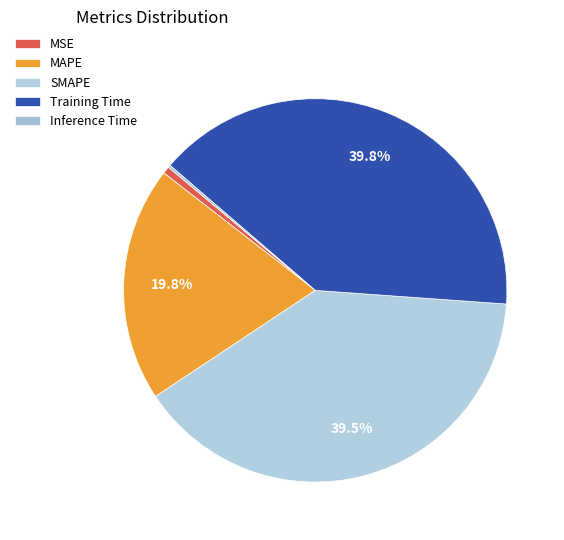

To the nearest percent, what is the combined percentage of Inference Time and SMAPE?

40%